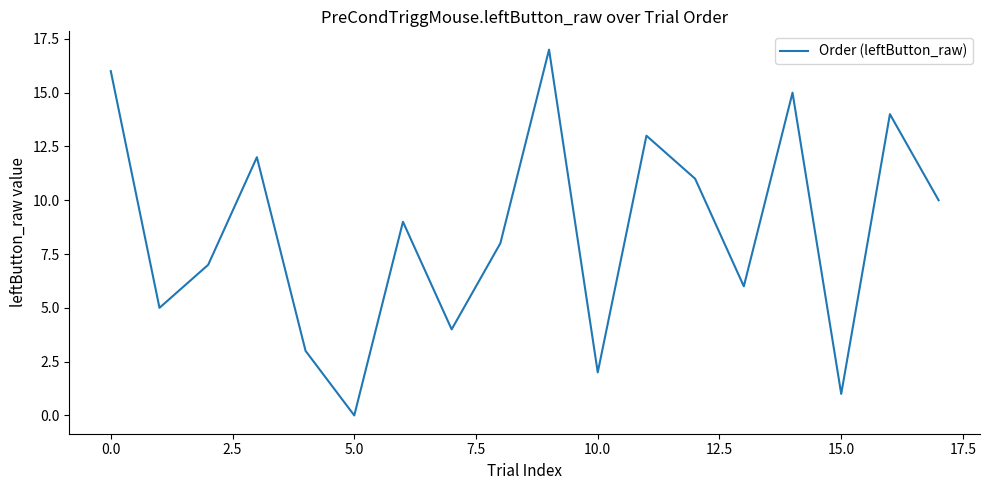

What is the greatest value displayed?

17